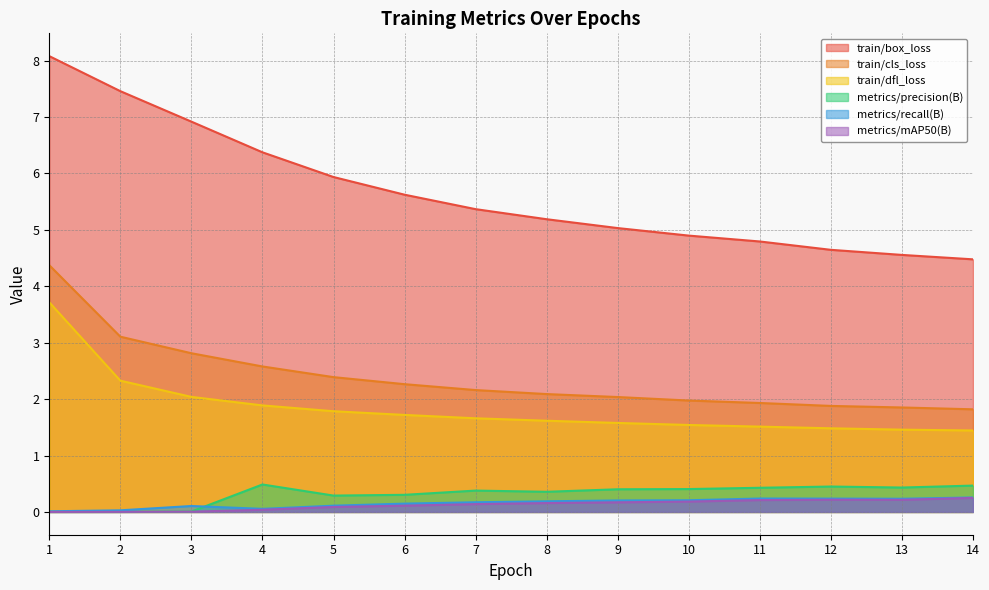

Which series changed the most between 2 and 9?

train/box_loss